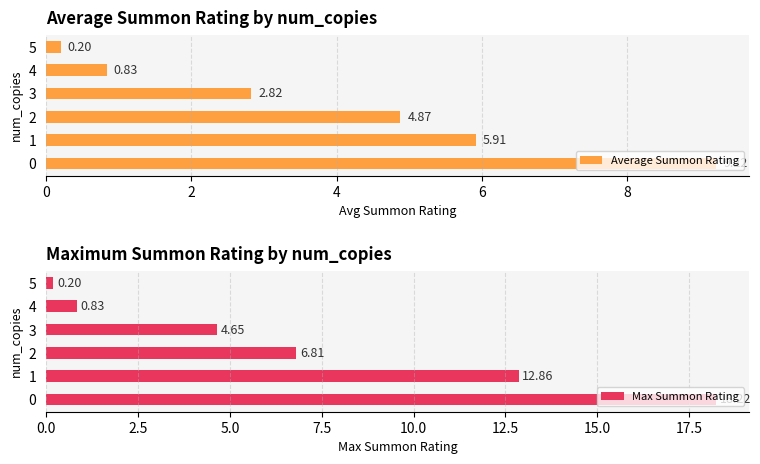

How many values in the Average Summon Rating series are below 4?

3